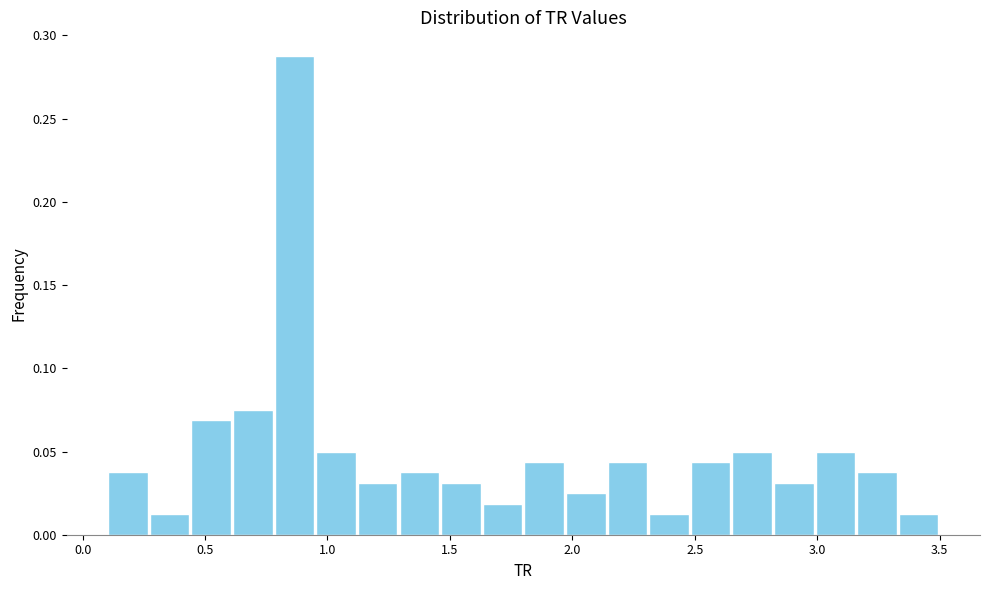

Read against the x-axis, roughly where is the centre of the tallest bar?

0.85